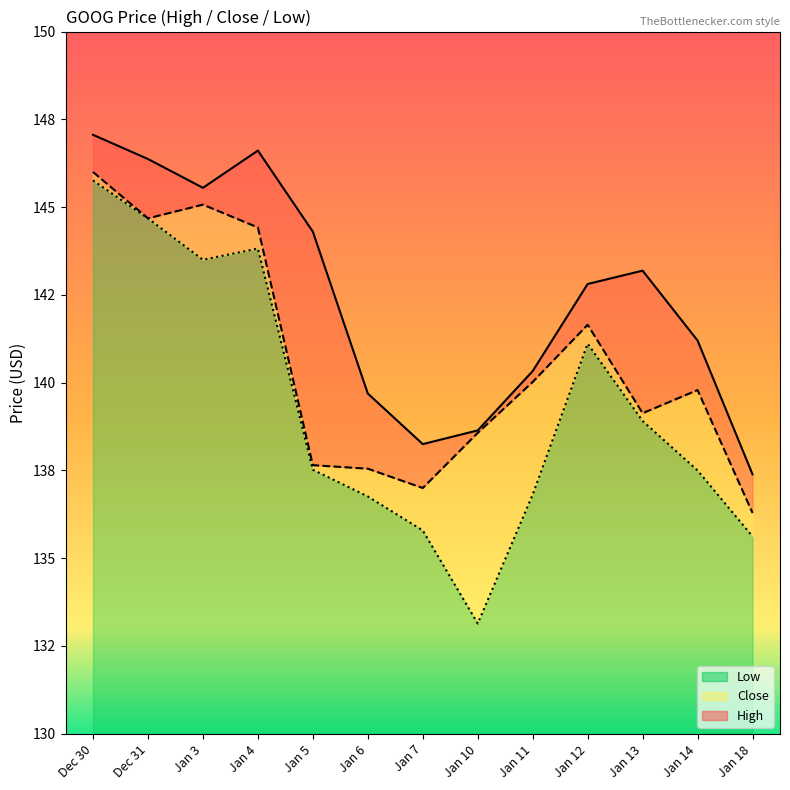

True or false: Low and High intersect in this chart.

False